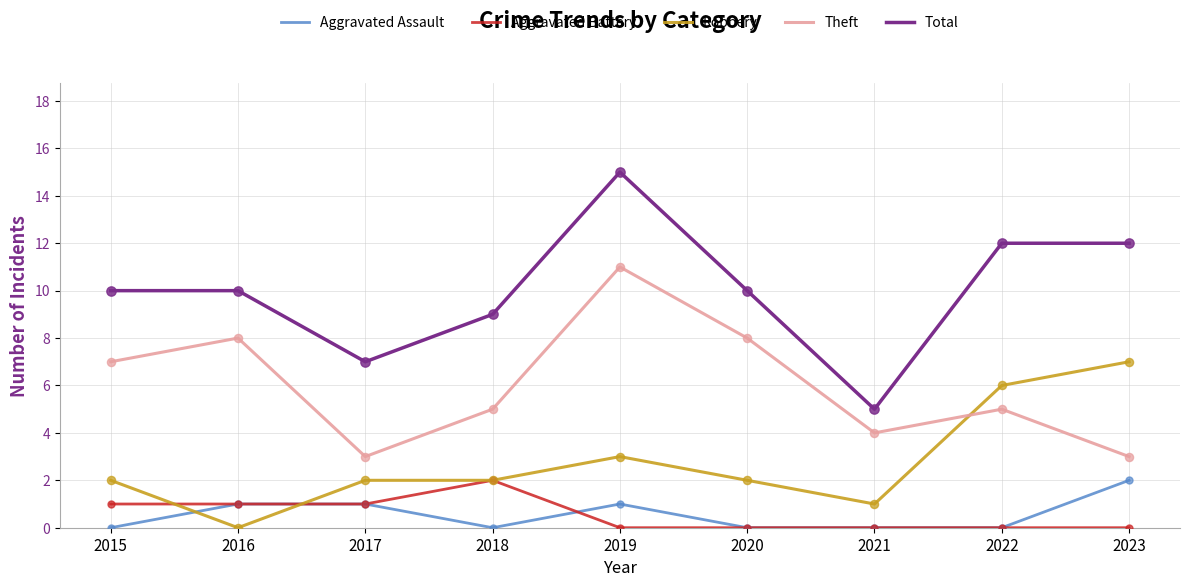

What are all the series names shown in the legend?

Aggravated Assault, Aggravated Battery, Robbery, Theft, Total